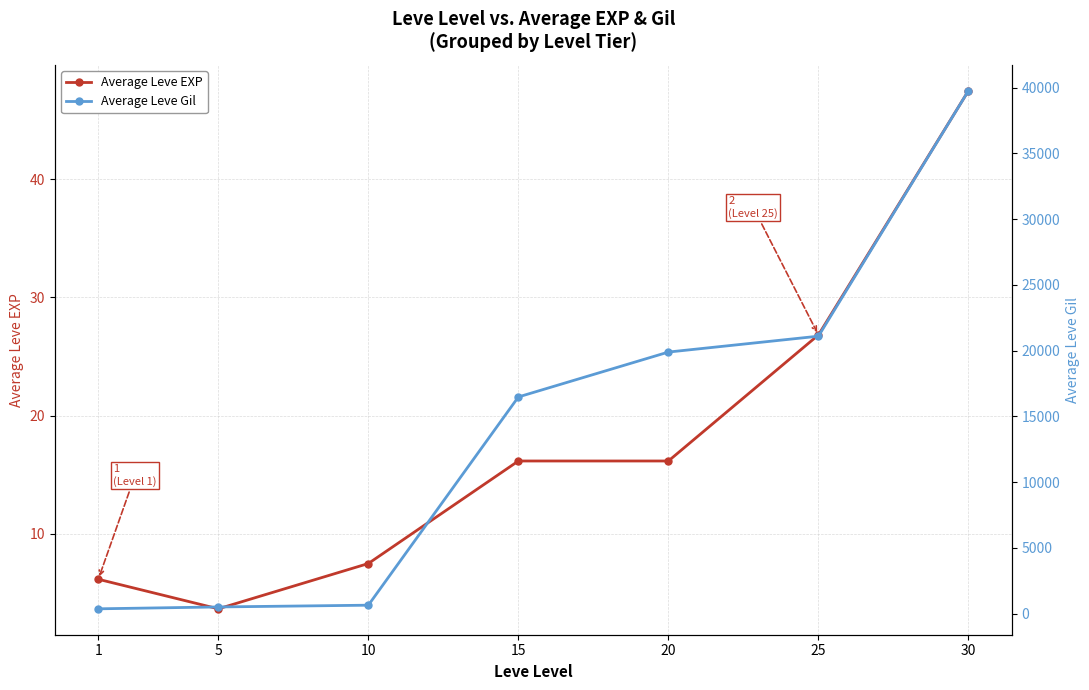

True or false: Average Leve EXP and Average Leve Gil intersect in this chart.

False